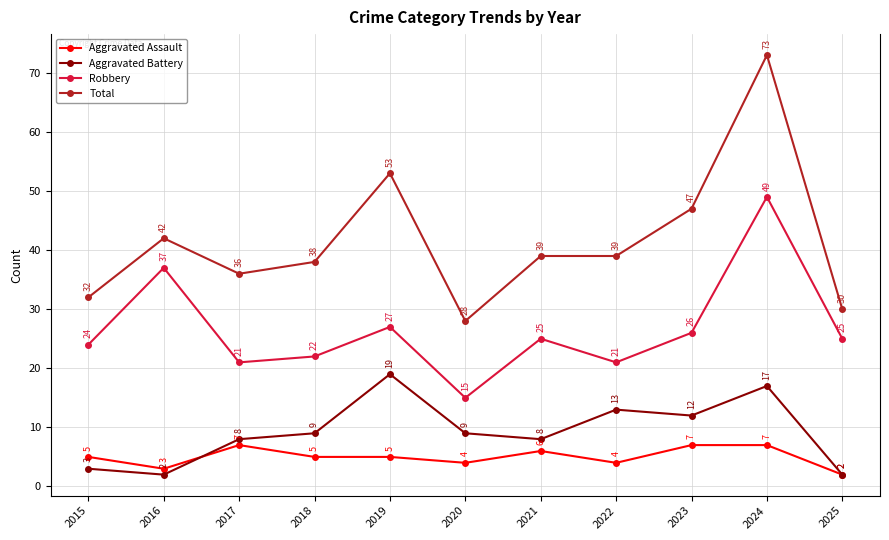

True or false: Total has a value of 47 at 2023.

True